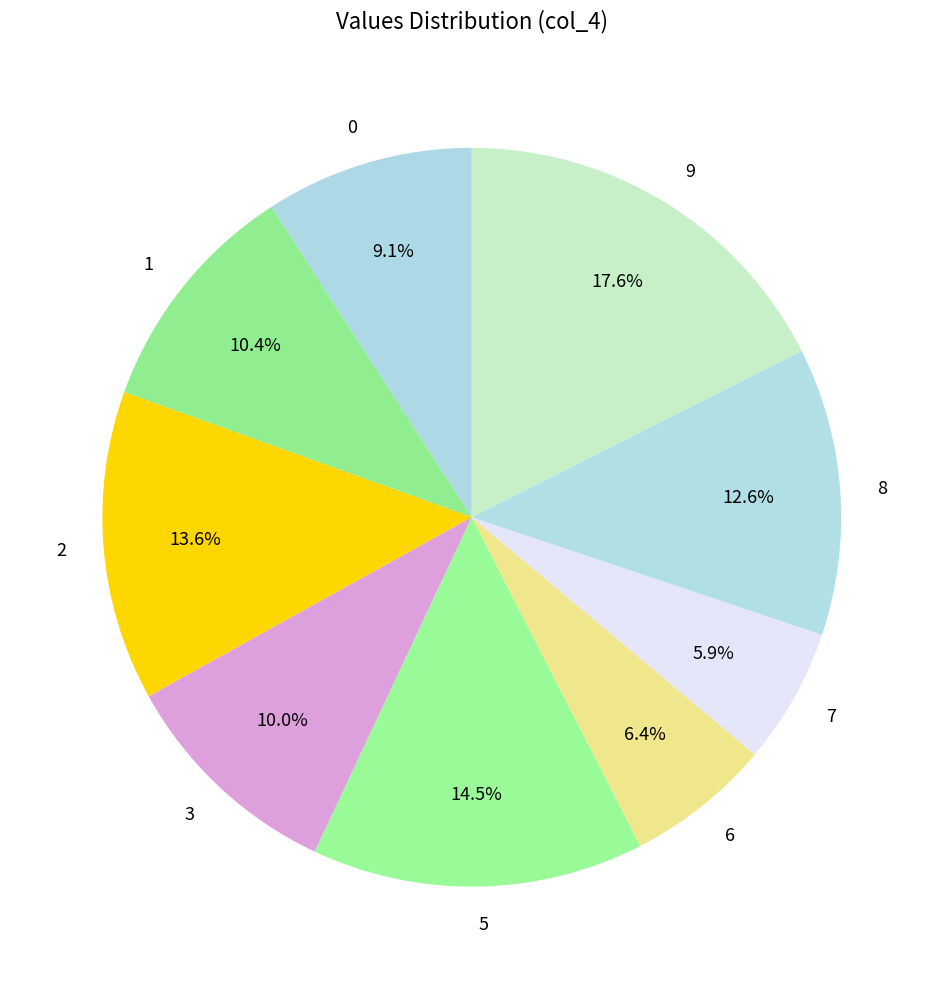

What is the largest slice in the pie chart?

9